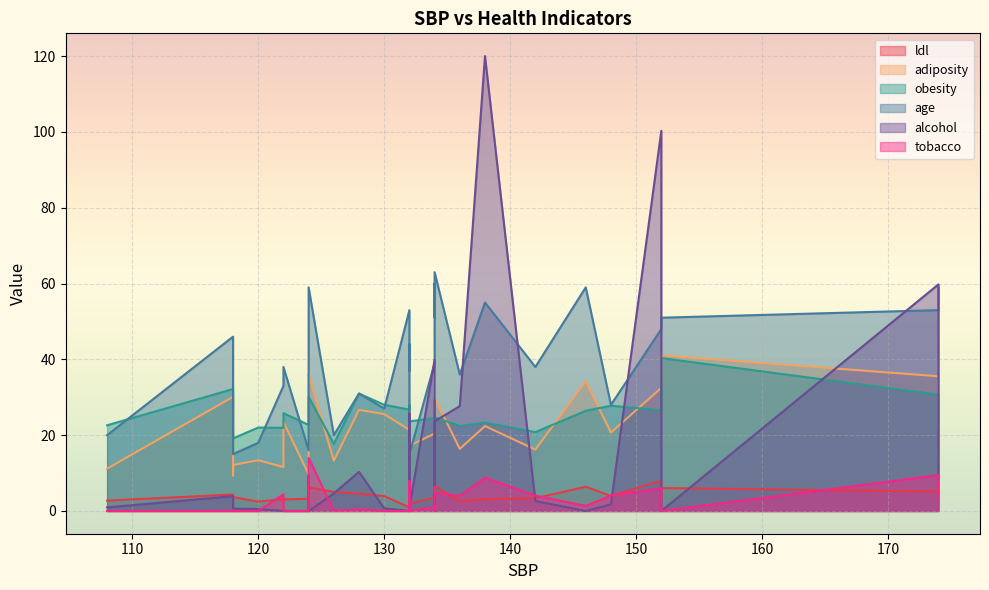

List the series in order of their peak value, lowest first.

ldl, tobacco, obesity, adiposity, age, alcohol